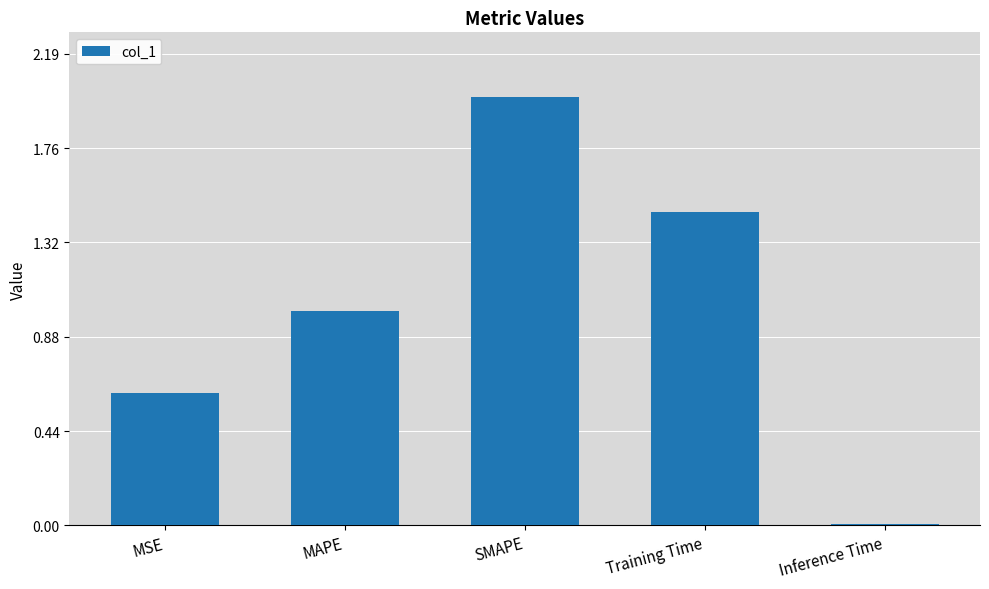

What is the label of the 1st bar from the left?

MSE